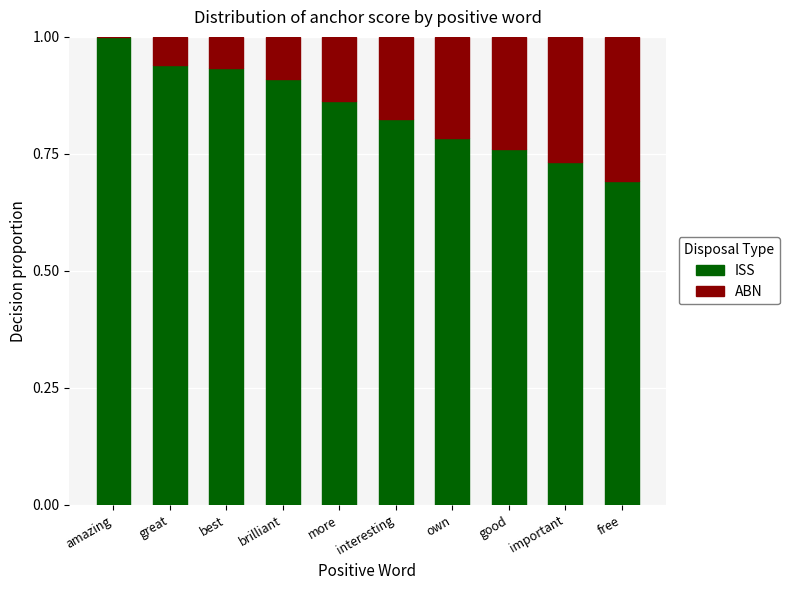

What is the sum of the ISS values at more and amazing?

1.9